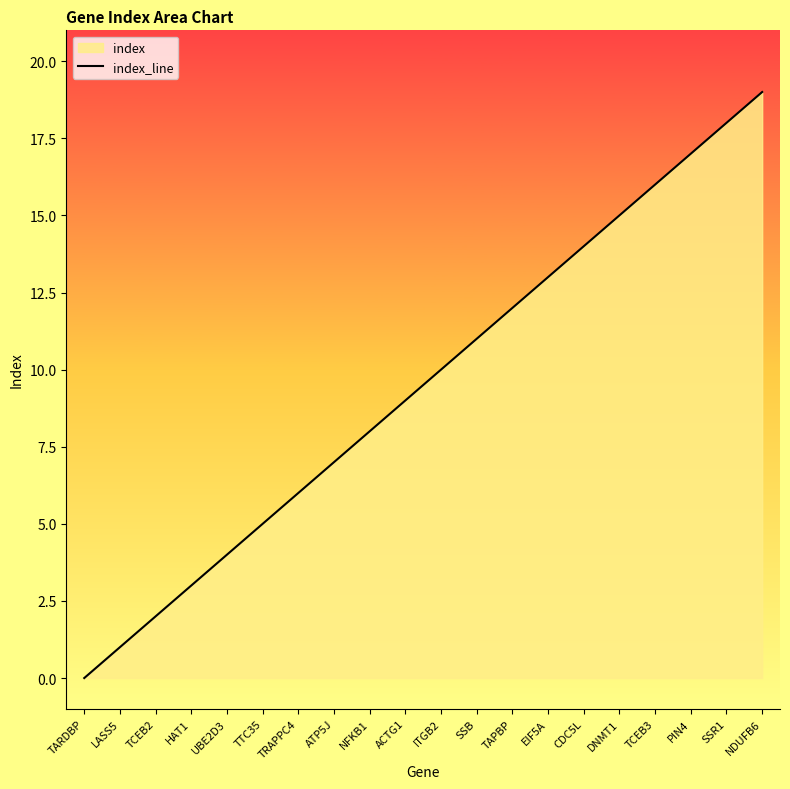

How many values are below 10?

10